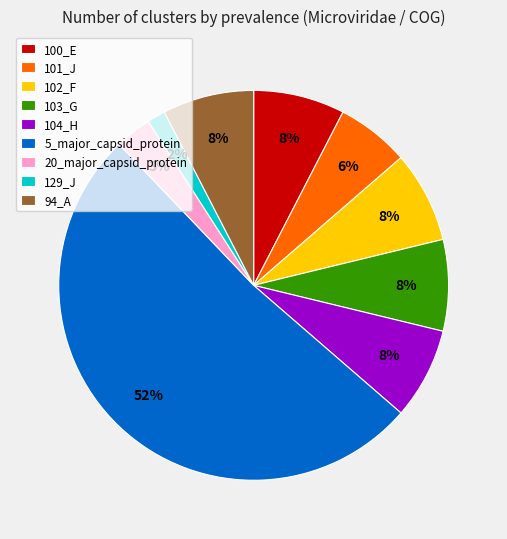

To the nearest percent, what is the combined percentage of 20_major_capsid_protein and 101_J?

9%